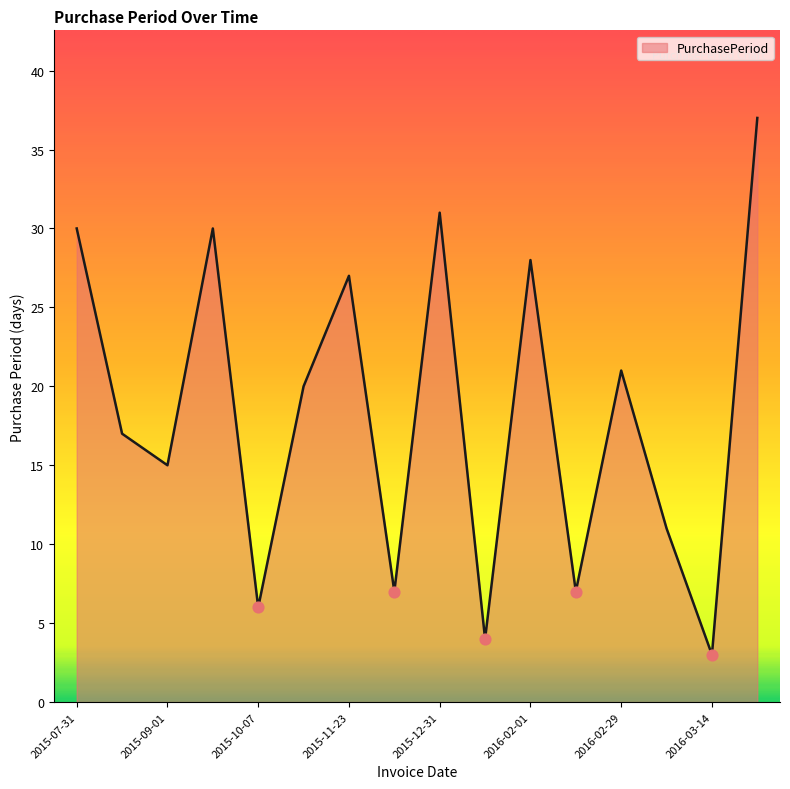

What is the ratio of the value at 2016-03-11 to the value at 2015-07-31?

0.4